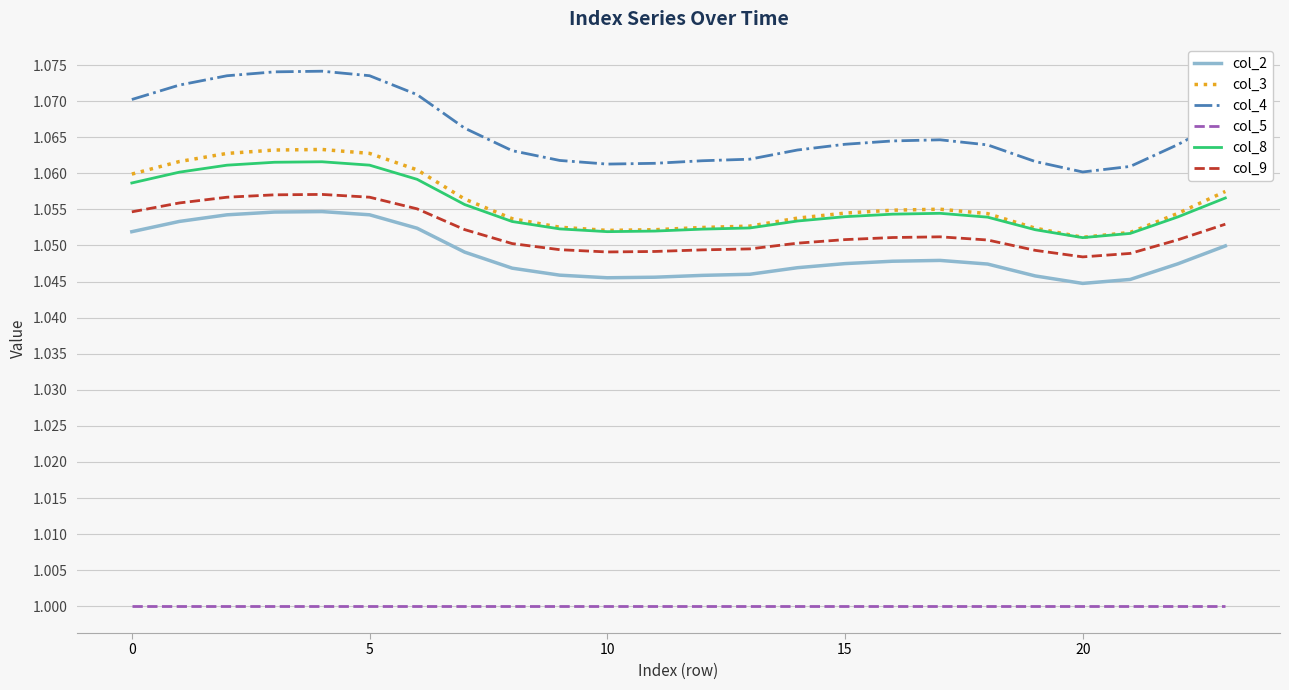

True or false: col_3 and col_5 intersect in this chart.

False